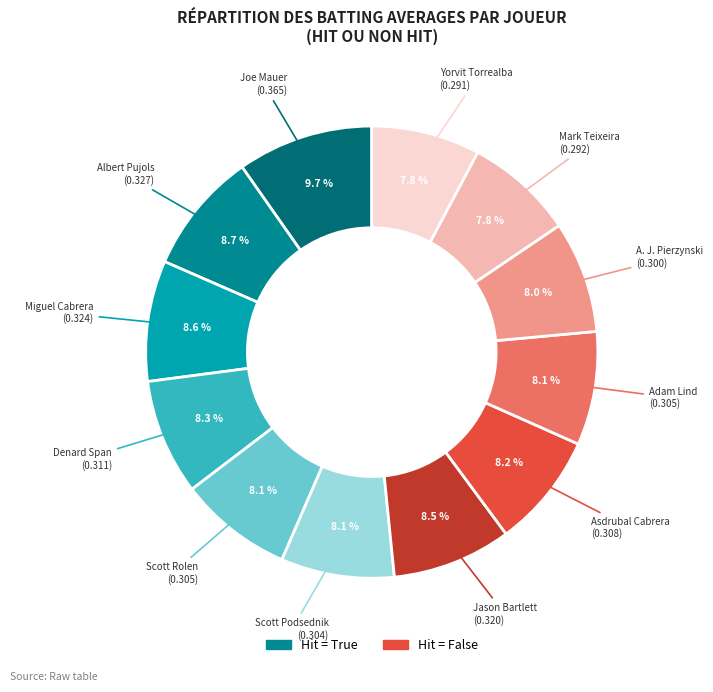

Does any single category account for the majority?

No